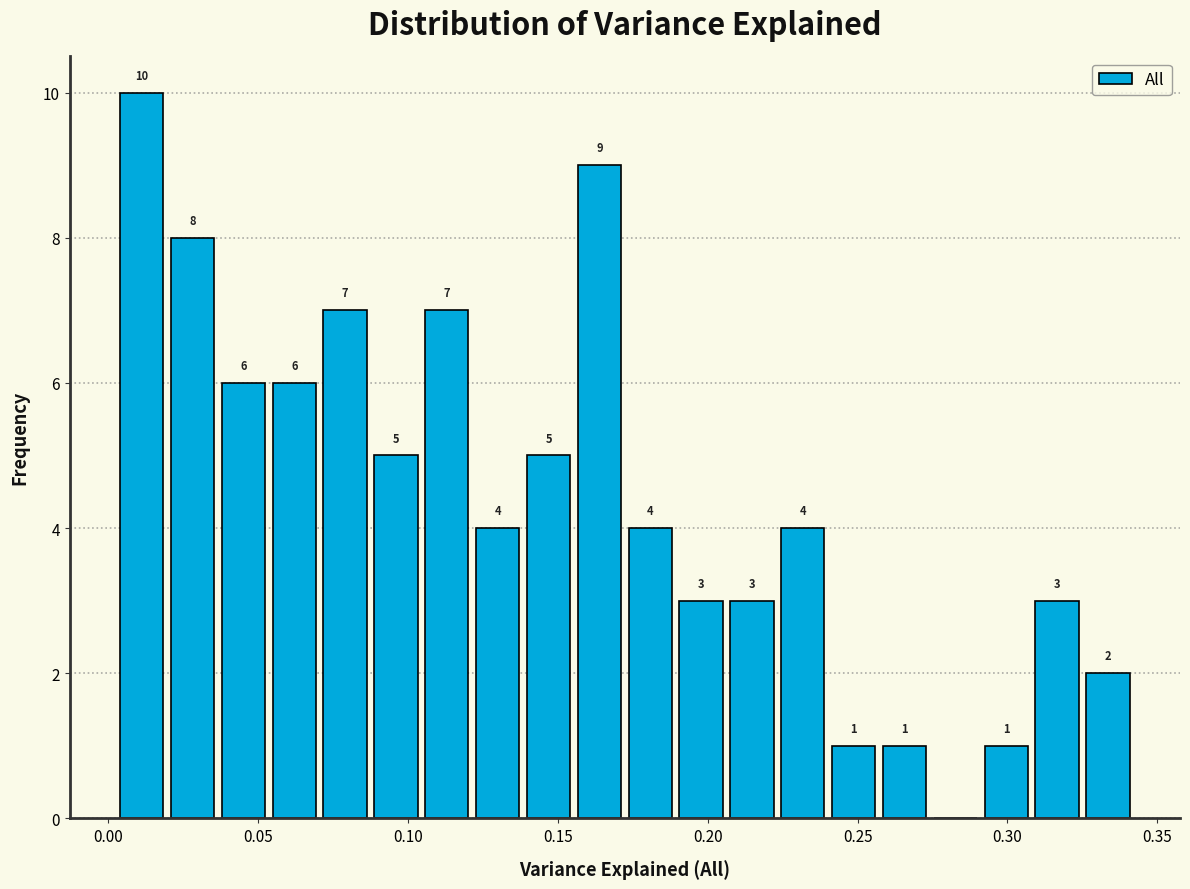

Read against the x-axis, roughly where is the centre of the tallest bar?

0.010